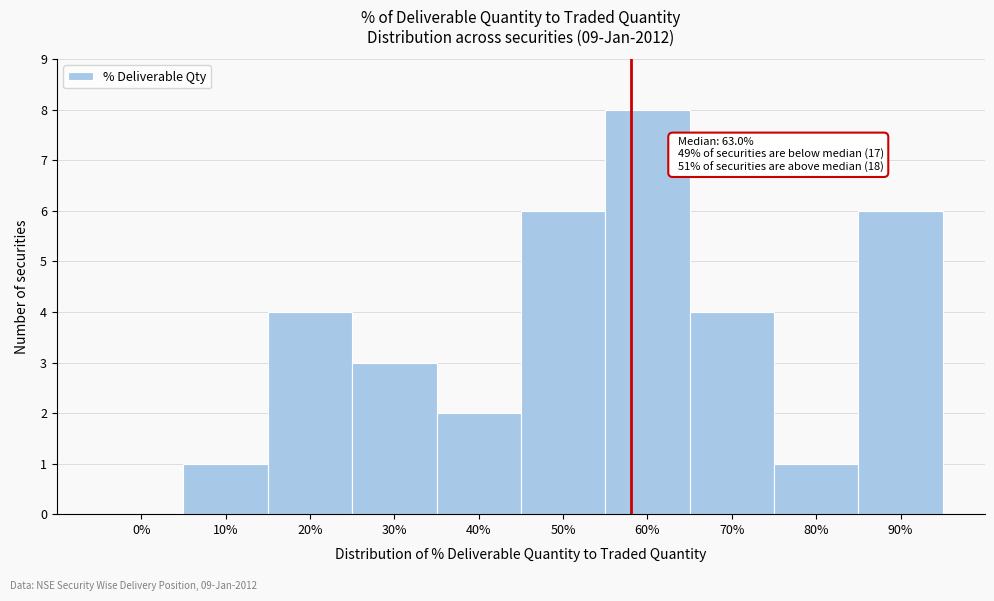

Reading right to left, transcribe all the data shown in this chart.

90%=6	80%=1	70%=4	60%=8	50%=6	40%=2	30%=3	20%=4	10%=1	0%=0